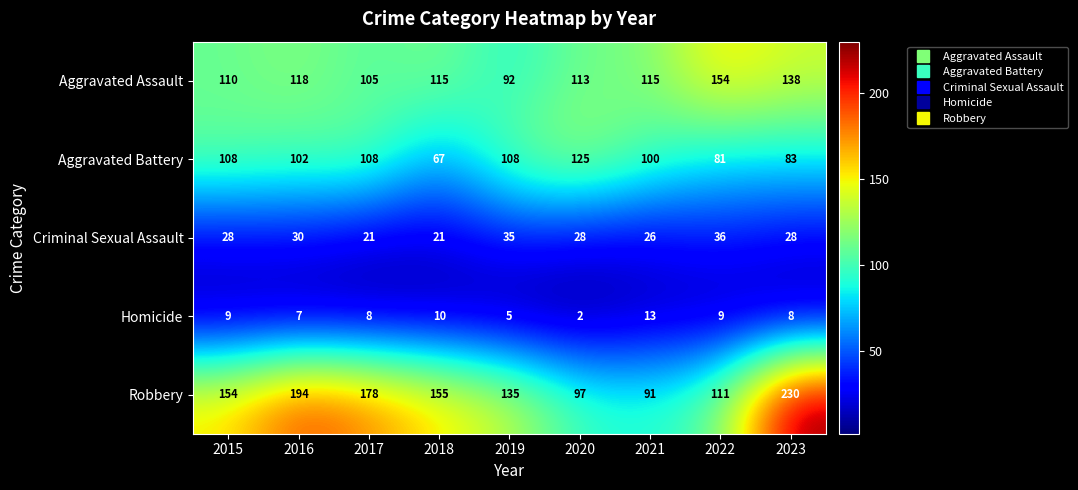

Rank the series at 2016 from highest to lowest value.

Robbery, Aggravated Assault, Aggravated Battery, Criminal Sexual Assault, Homicide